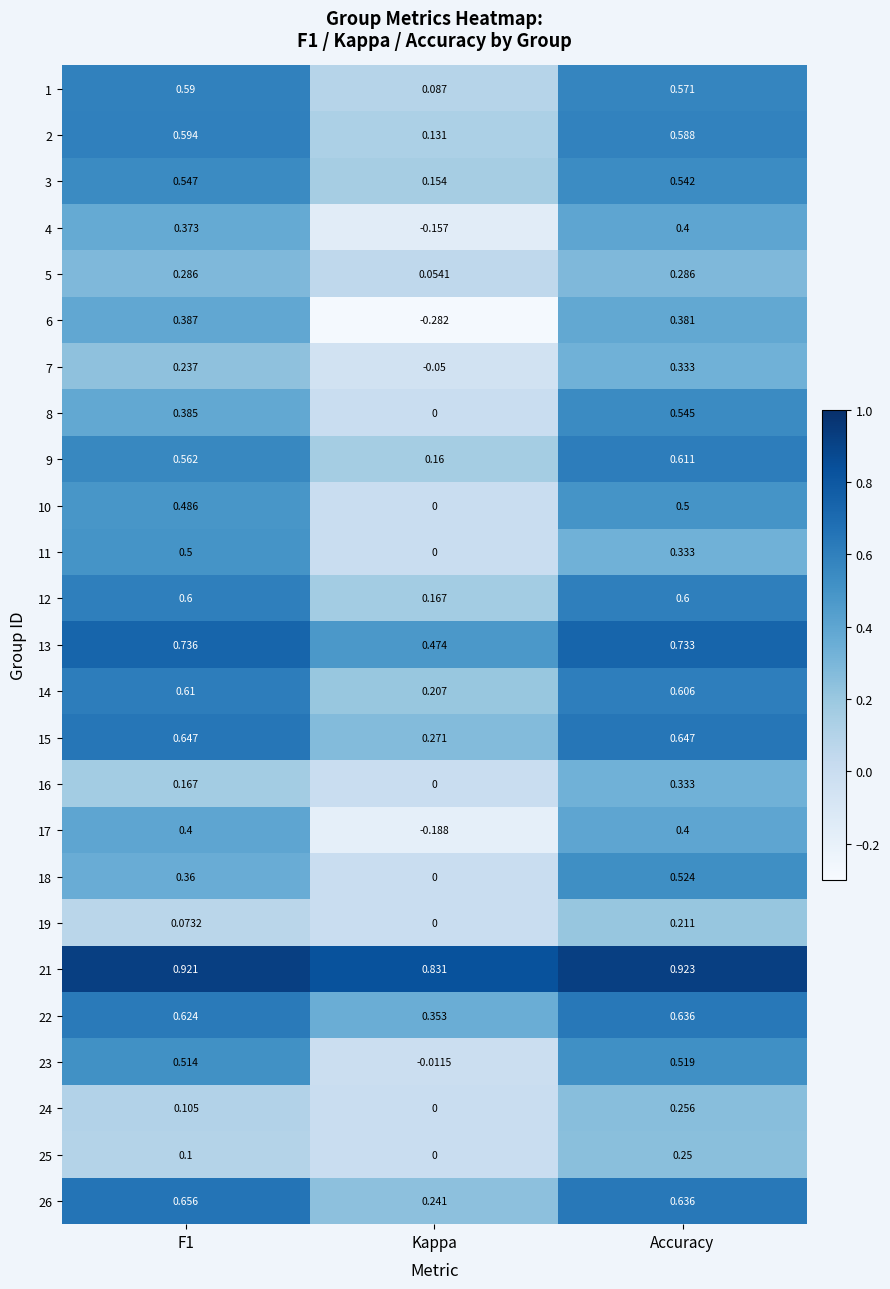

What is the total value across all series at Accuracy?

12.4